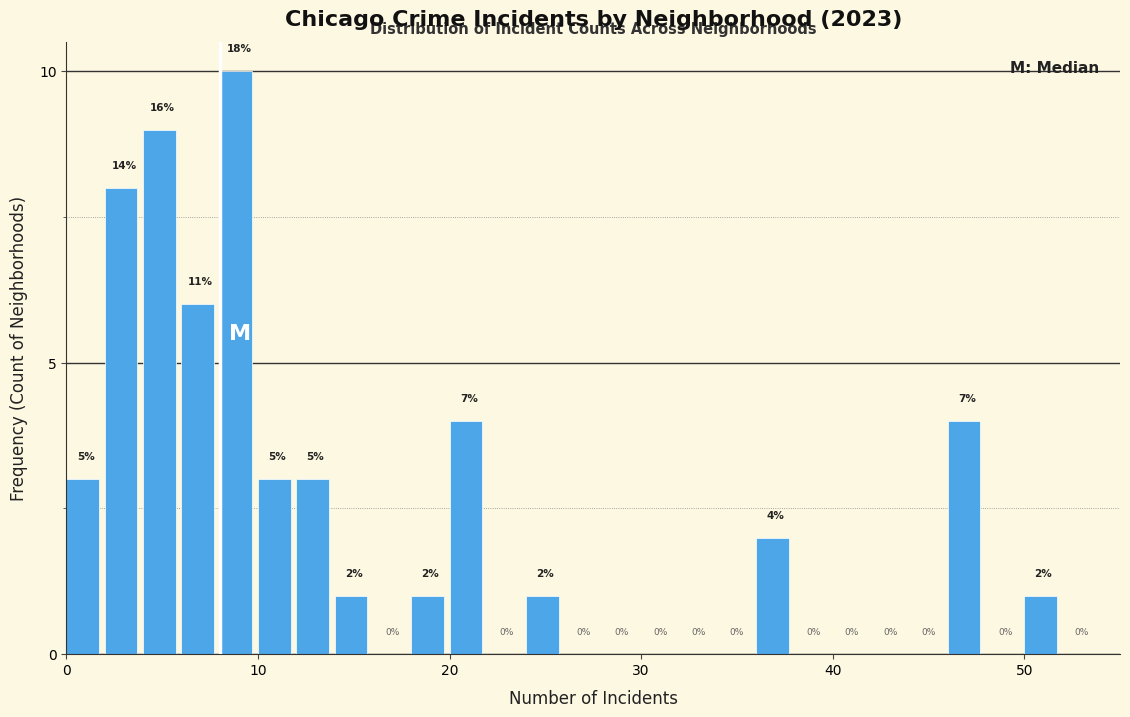

Around what value on the x-axis is the tallest bar? Give the approximate position of its centre, as read against the axis.

9